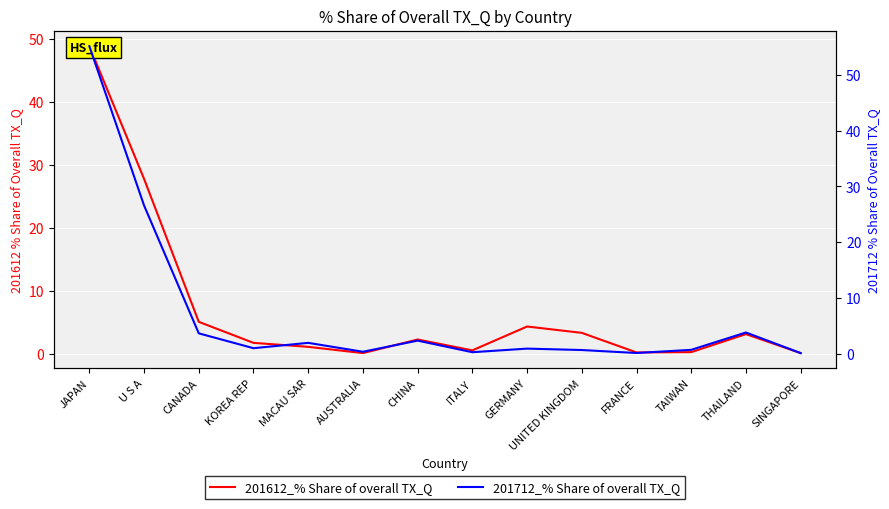

In 201712_% Share of overall TX_Q, how many points are lower than both neighbors (excluding endpoints)?

4